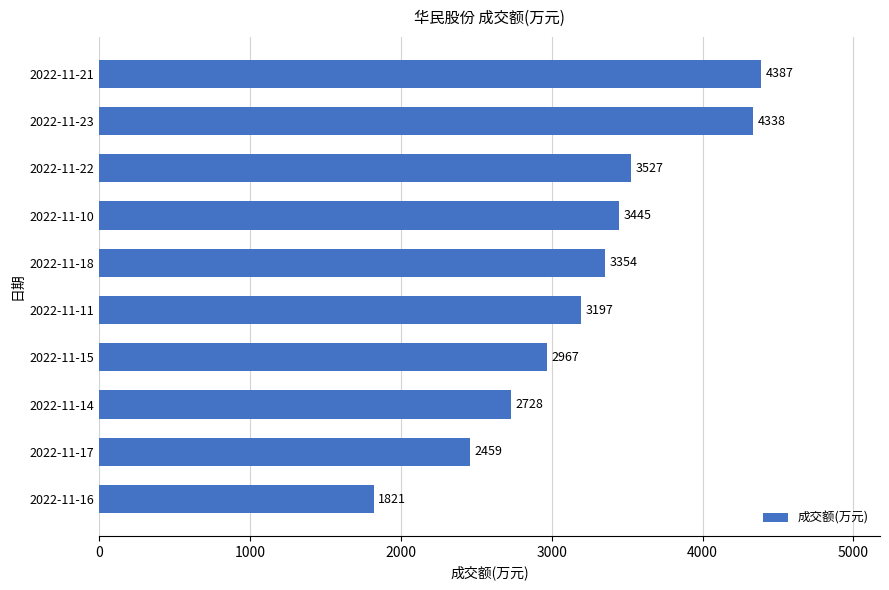

What is the difference between the maximum and minimum values?

2566